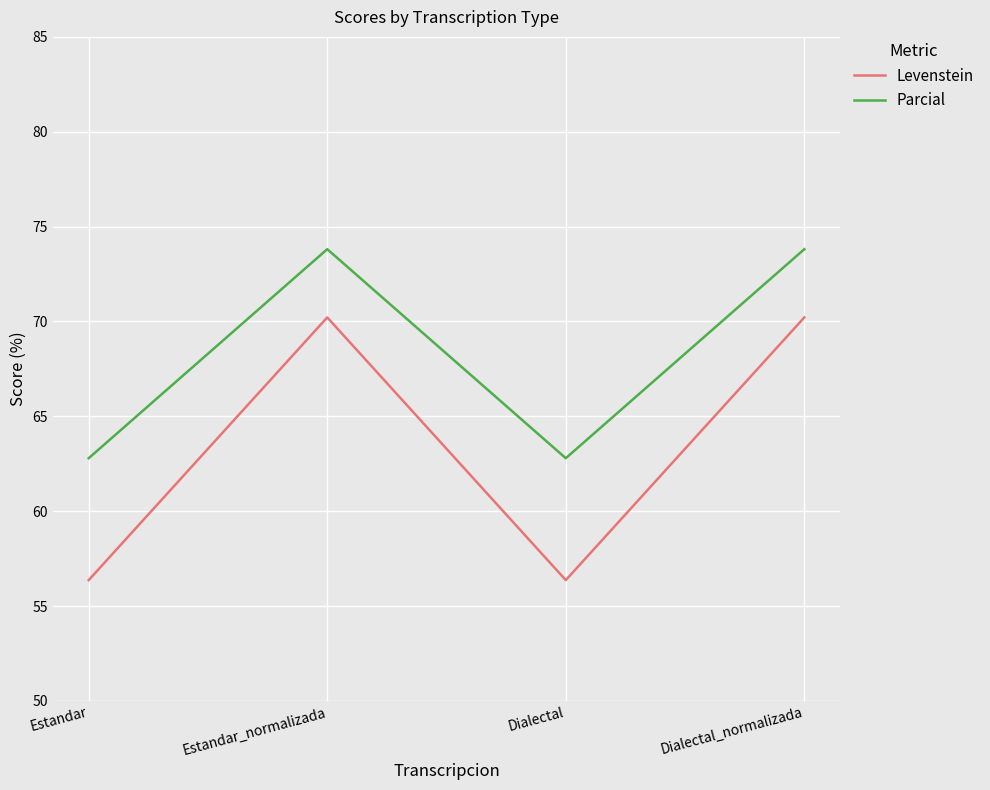

What is the lowest value of the Levenstein series?

56.4